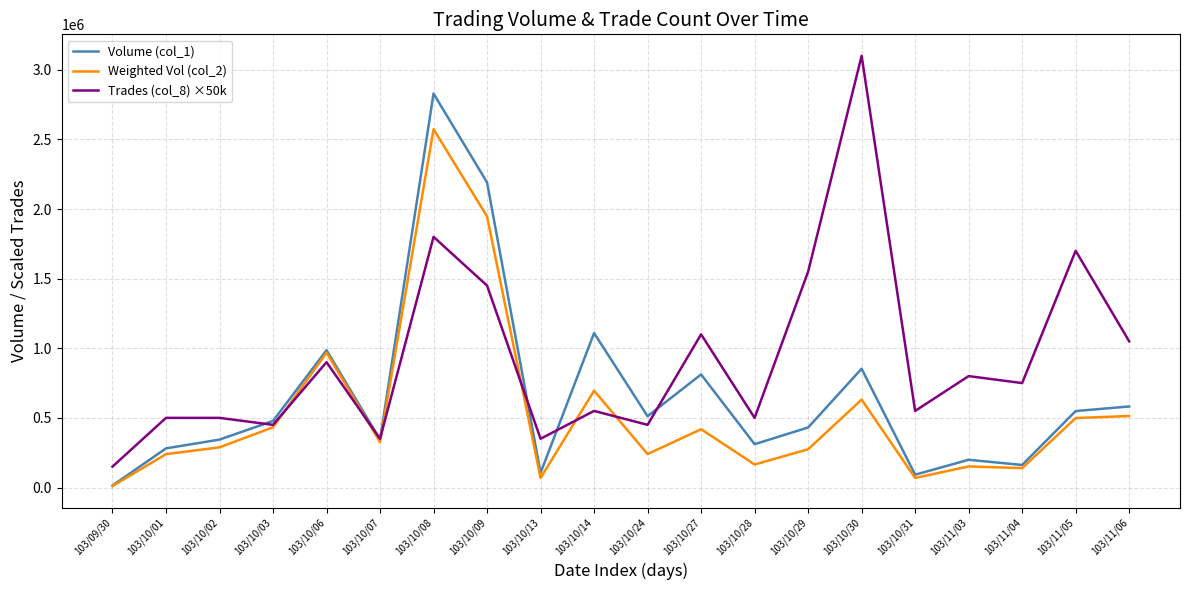

What is the lowest value of the Trades (col_8) ×50k series?

150000